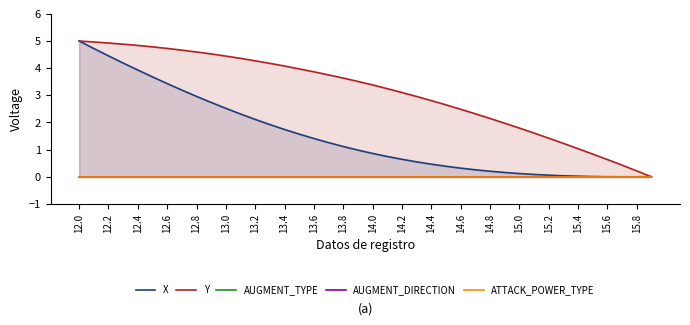

What is the highest value of the Y series?

5.0